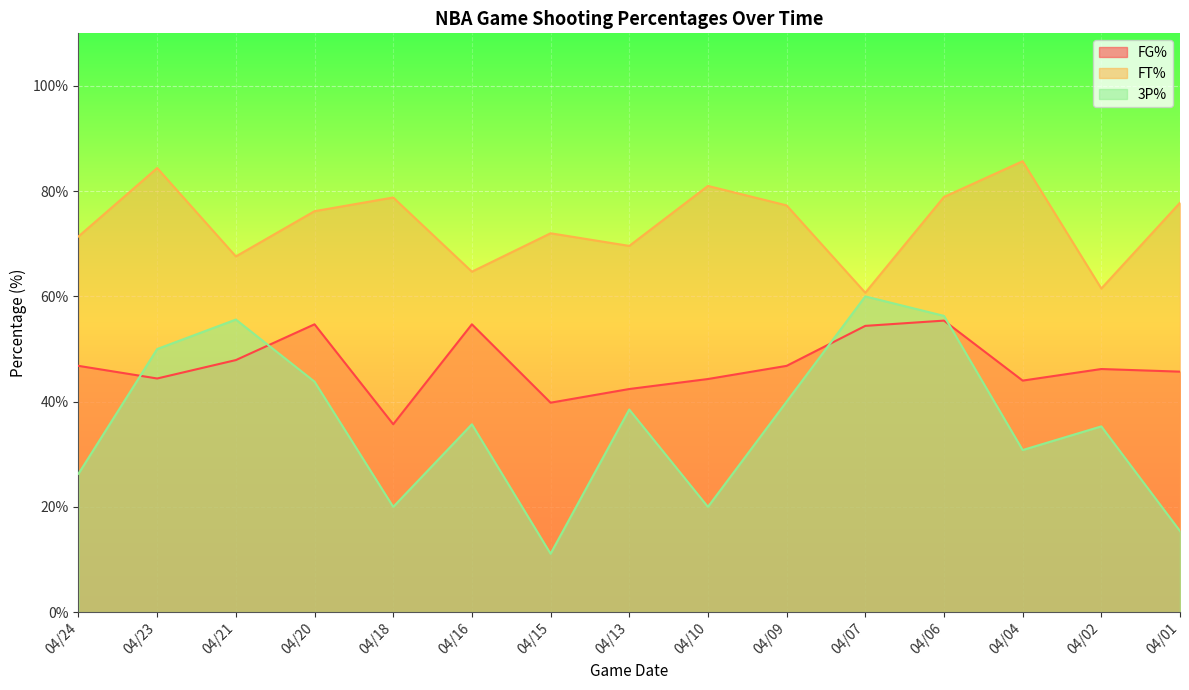

What is the average value of the FT% series?

73.8